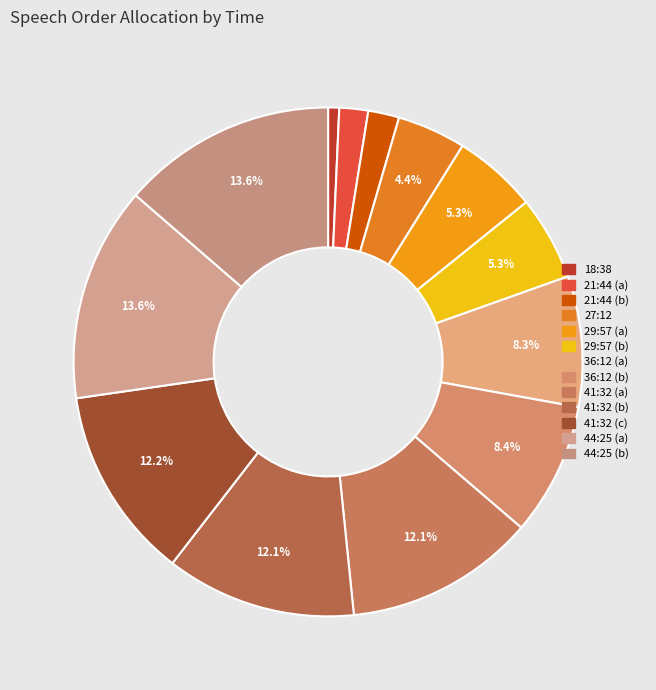

Which category has the biggest portion of the pie?

44:25 (a)